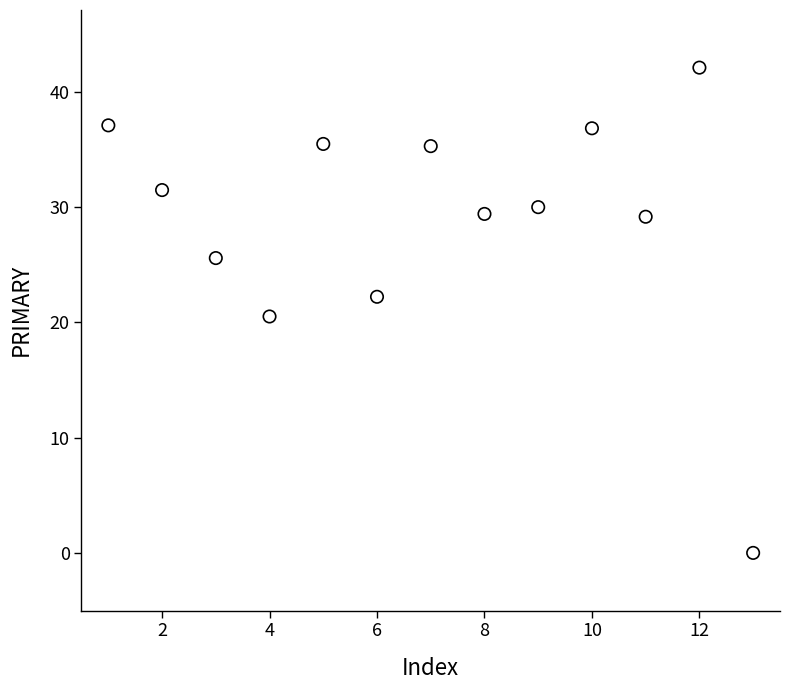

What is the range of Y values (max minus min)?

42.1